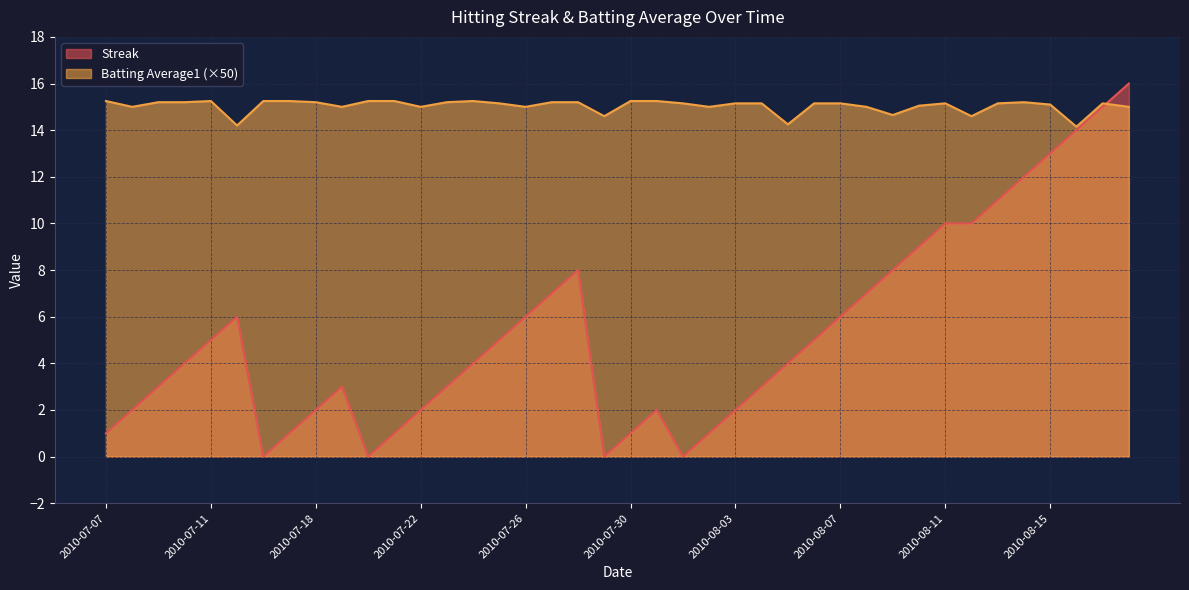

List the series in order of their peak value, lowest first.

Batting Average1 (×50), Streak